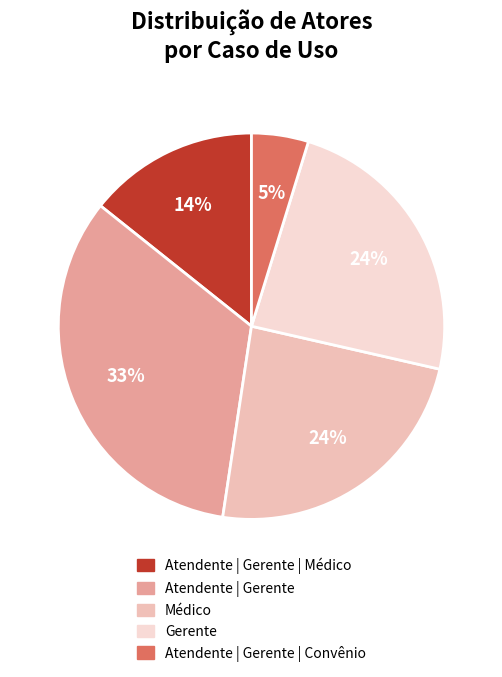

Which category has the biggest portion of the pie?

Atendente | Gerente